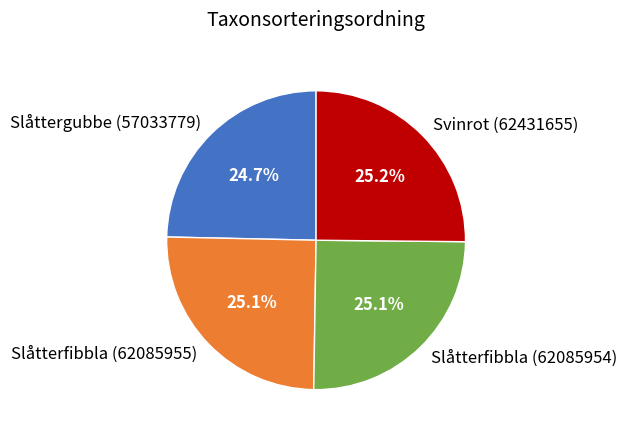

What is the ratio of the value at Slåtterfibbla (62085954) to the value at Slåttergubbe (57033779)?

1.0